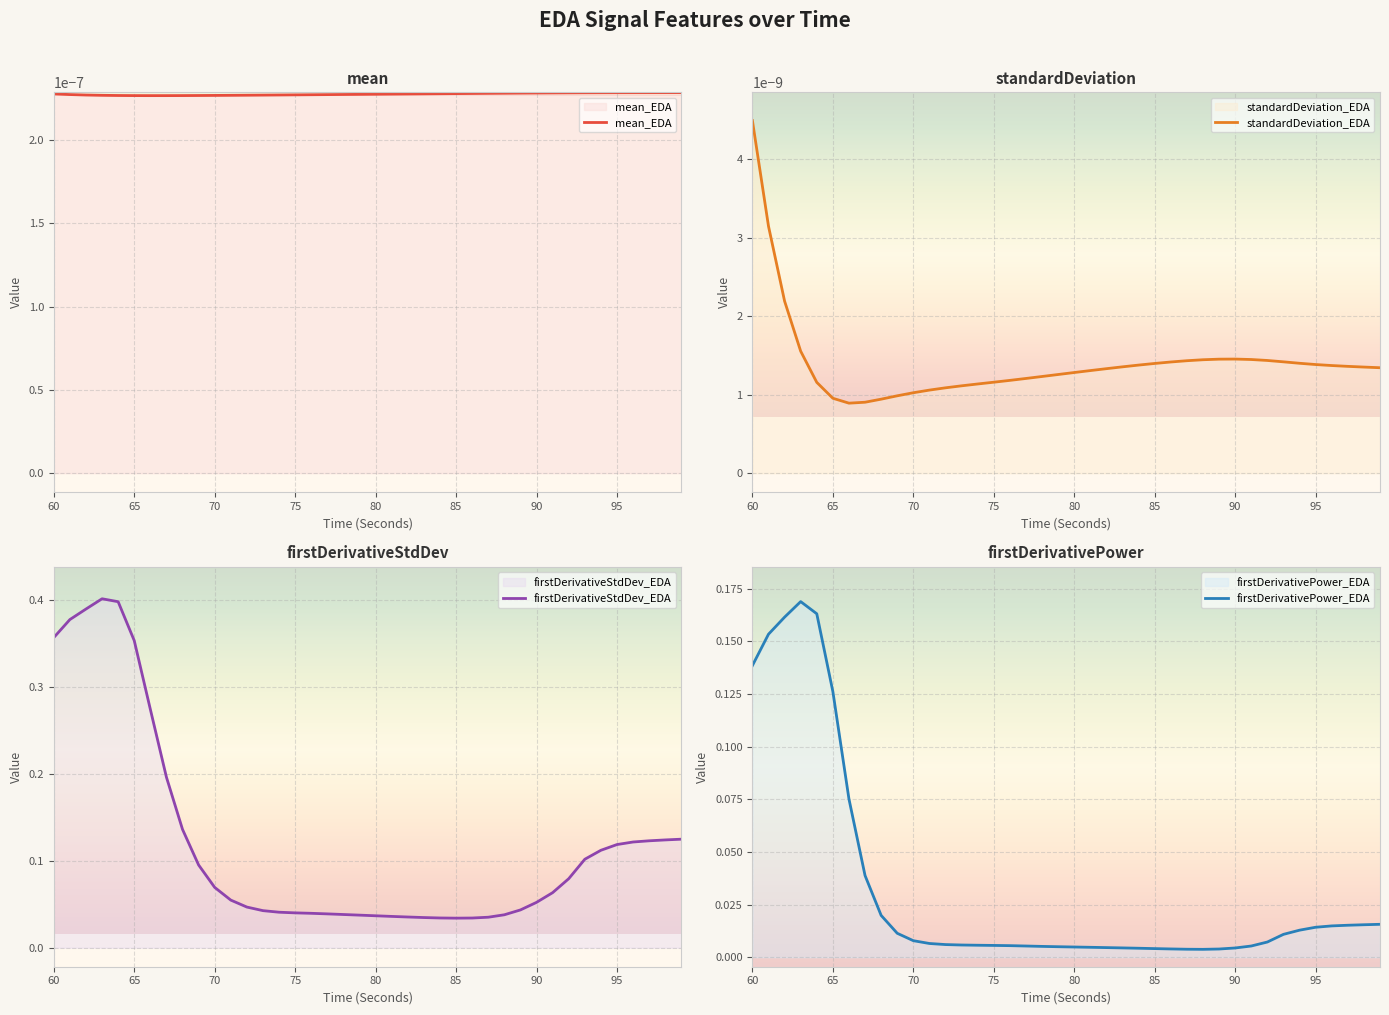

True or false: mean_EDA and standardDeviation_EDA intersect in this chart.

False